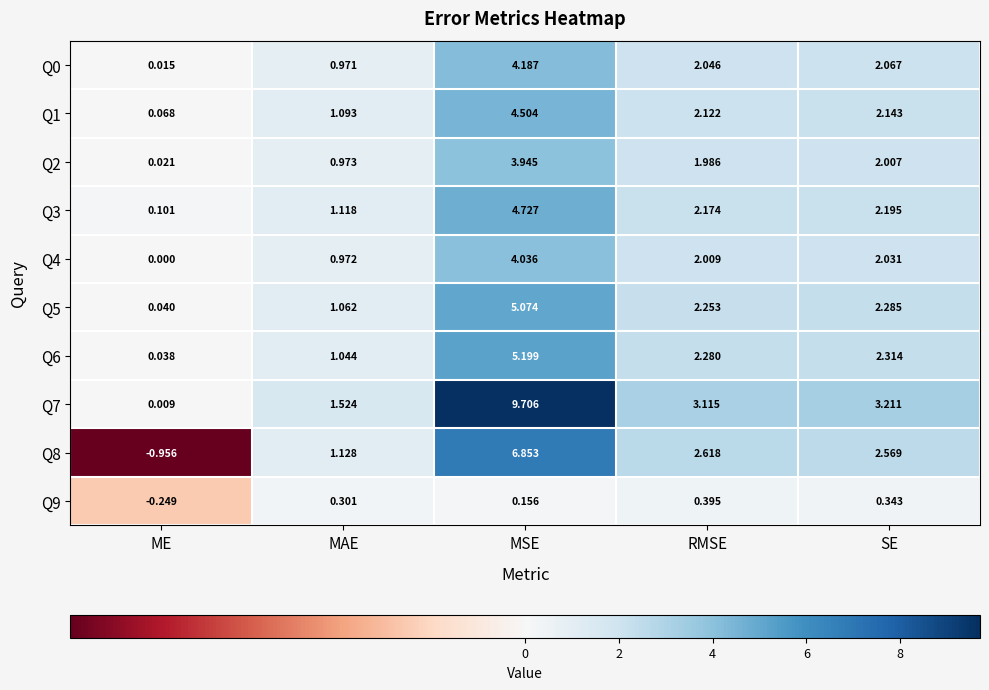

List the labels in order of Q0 value, largest first.

MSE, SE, RMSE, MAE, ME